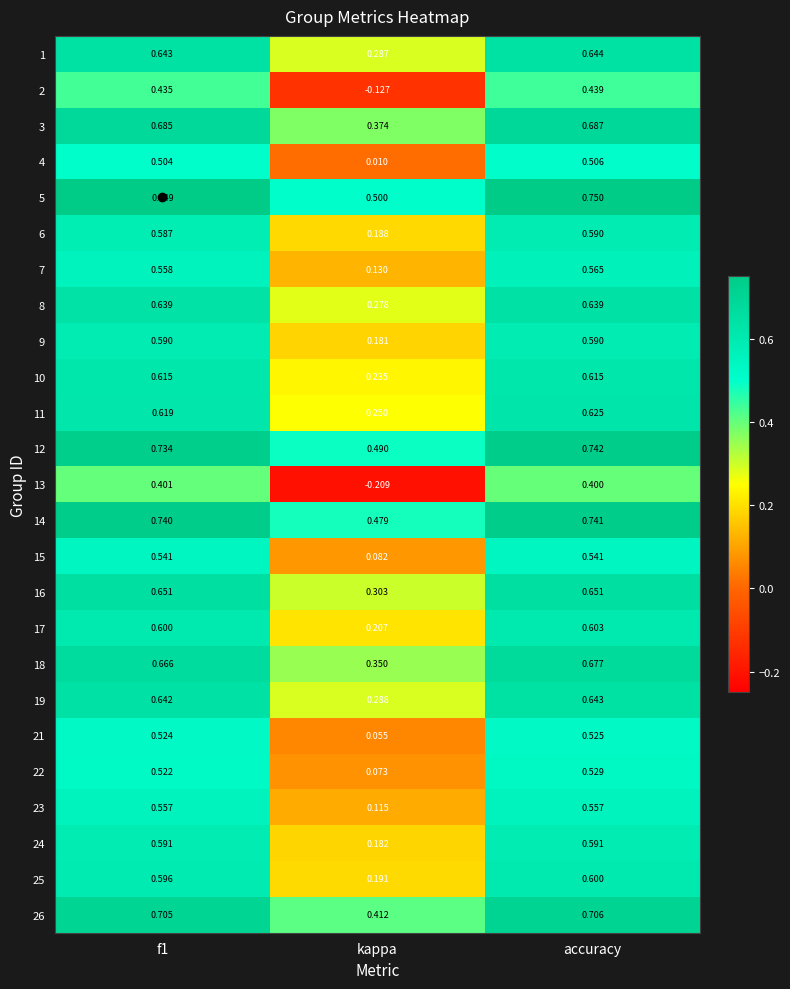

At which category does the chart reach its peak across all series?

accuracy